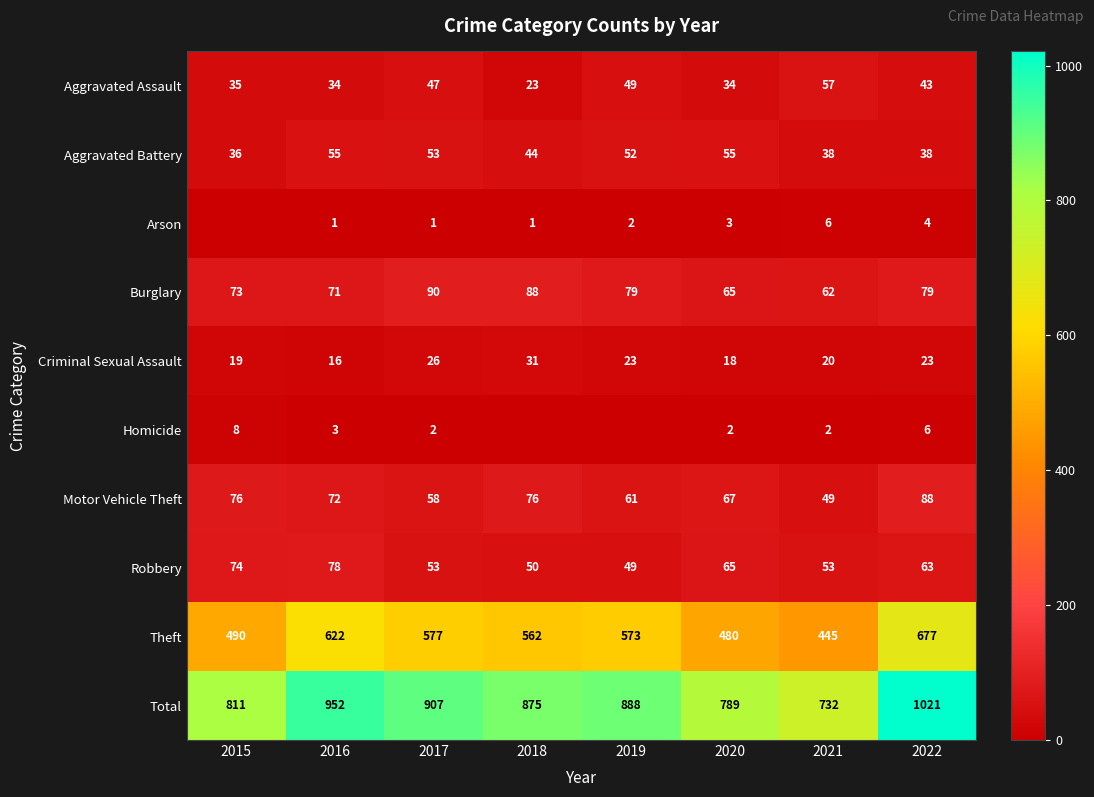

Is the value of Total at 2022 greater than the value of Aggravated Assault at 2019?

Yes